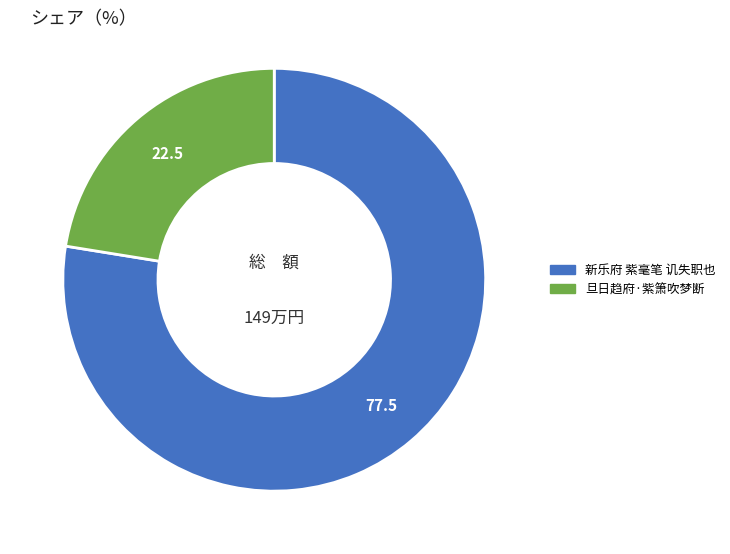

What is the ratio of the value at 新乐府 紫毫笔 讥失职也 to the value at 旦日趋府·紫箫吹梦断?

3.5